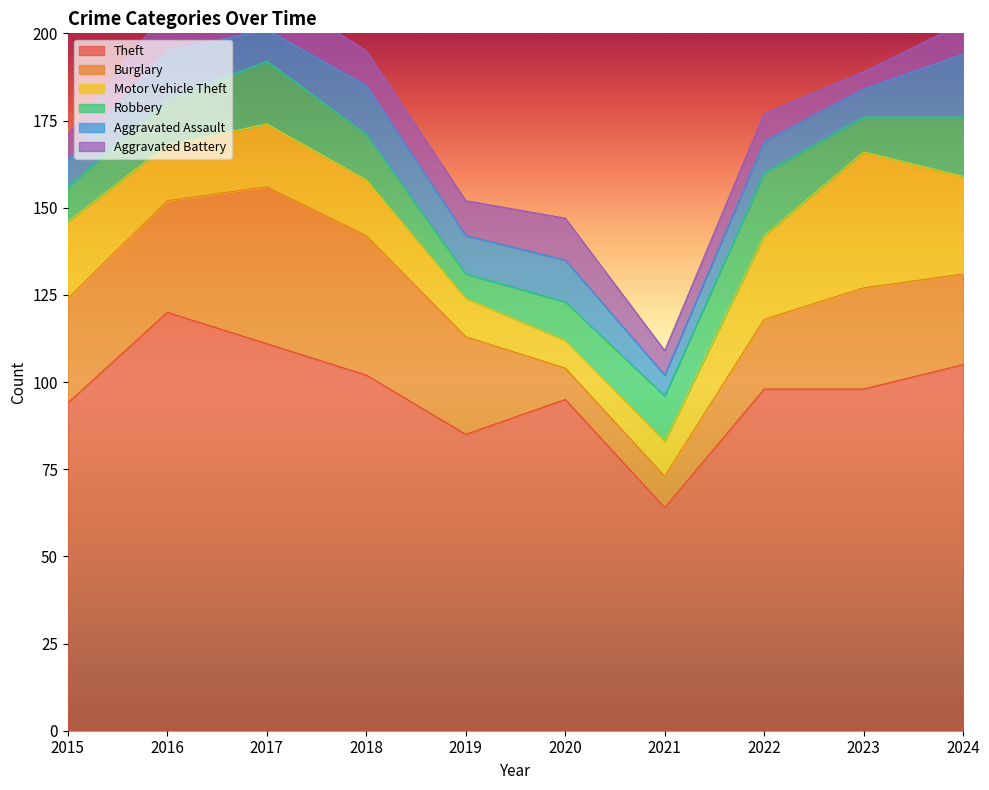

At which category is the sum across all series the highest?

2017